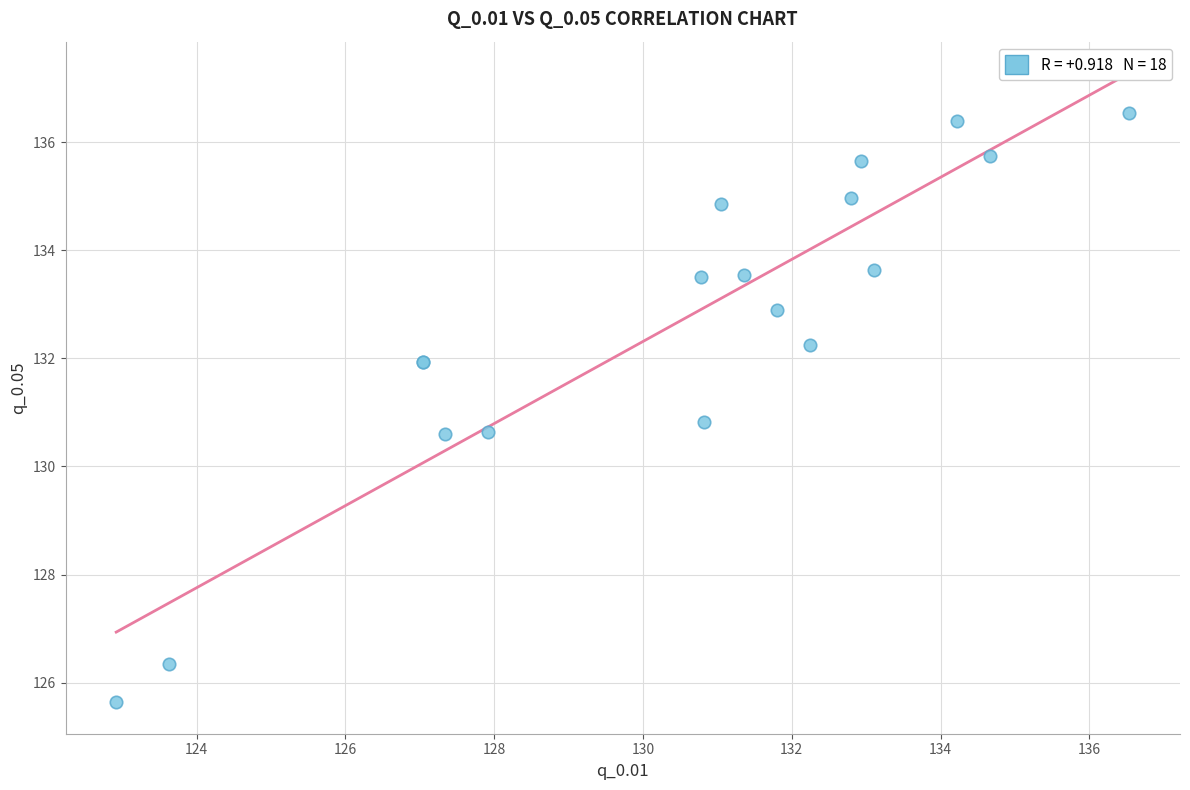

What Y value in the scatter plot is closest to 131?

130.8